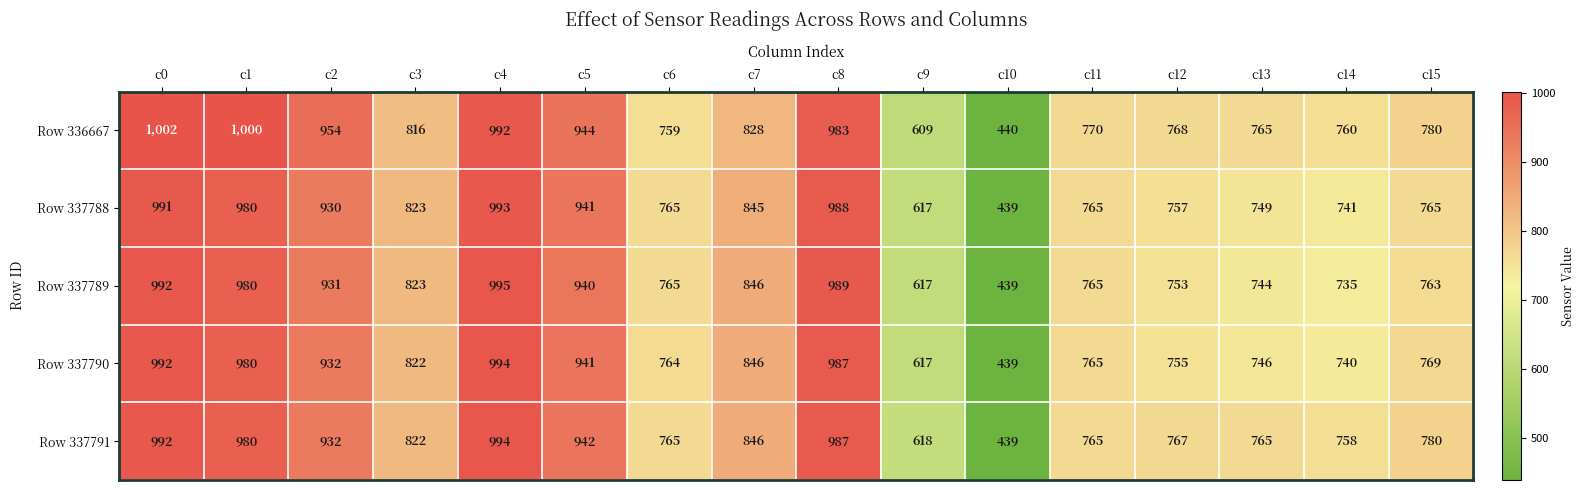

At which category is the sum across all series the highest?

c0